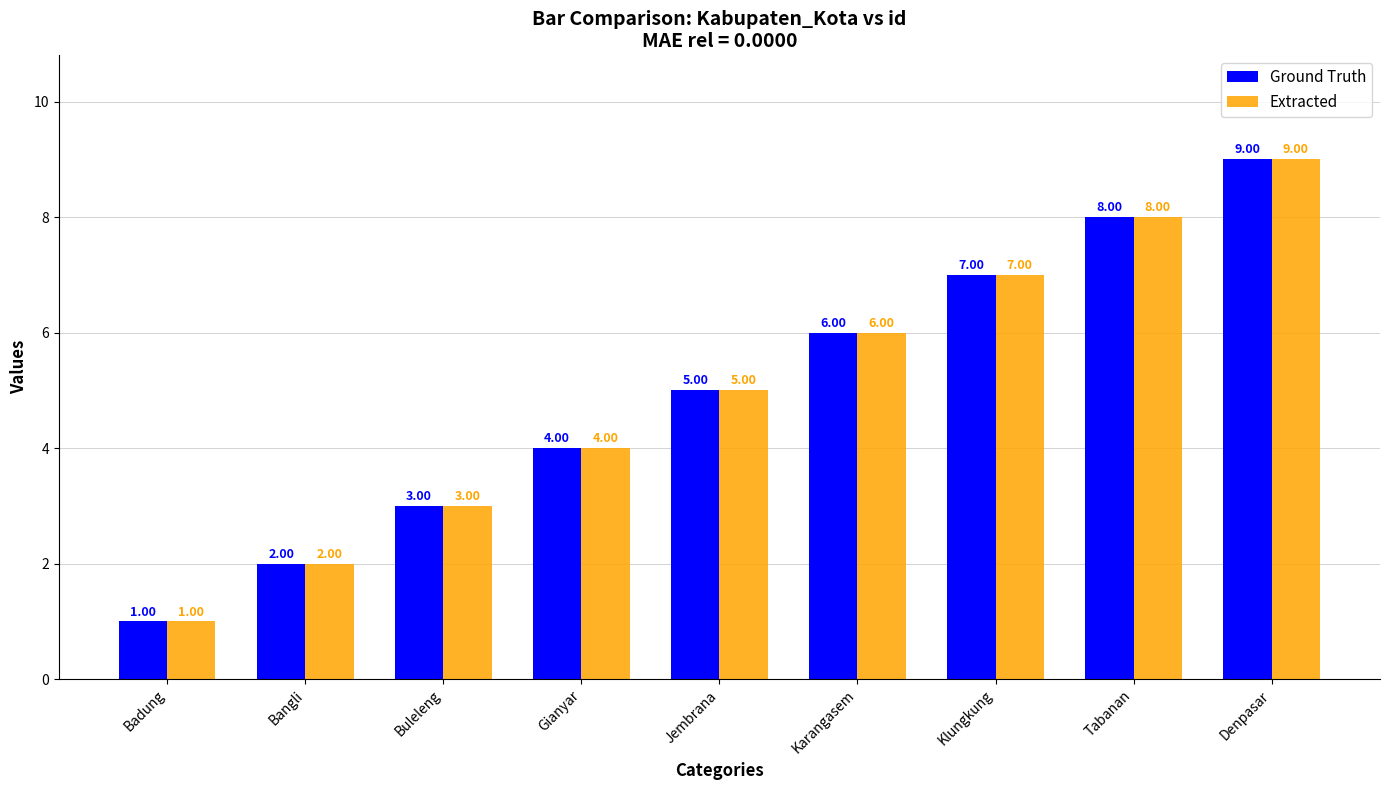

Where is Extracted nearest to the value 5?

Jembrana